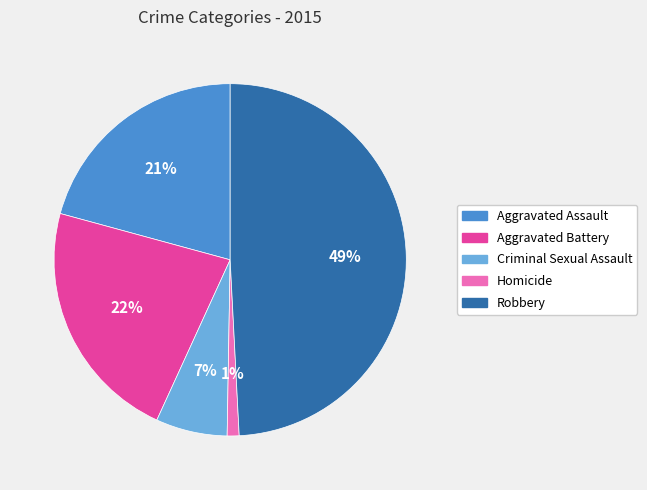

To the nearest percent, what is the difference between the largest and smallest slice percentages?

48%